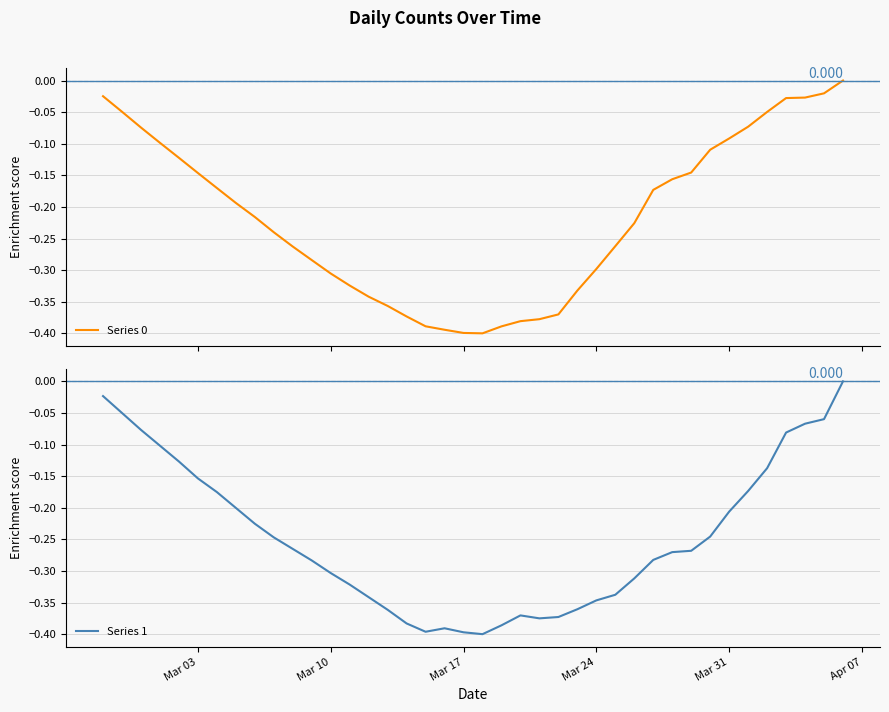

What is the difference between the maximum and second lowest values in the Series 1 series?

0.4